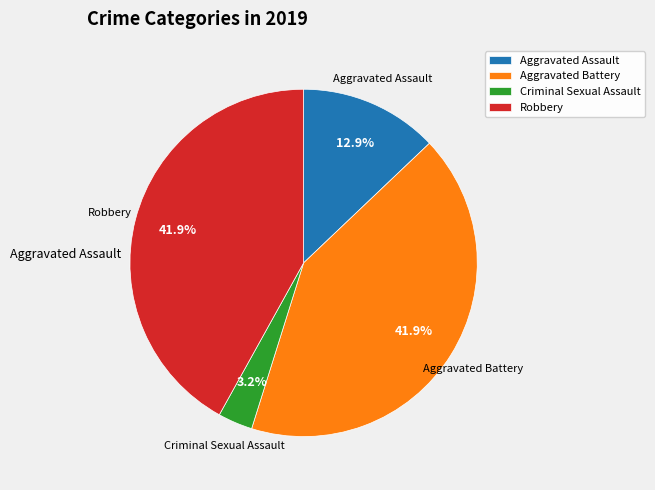

How many slices are in this pie chart?

4